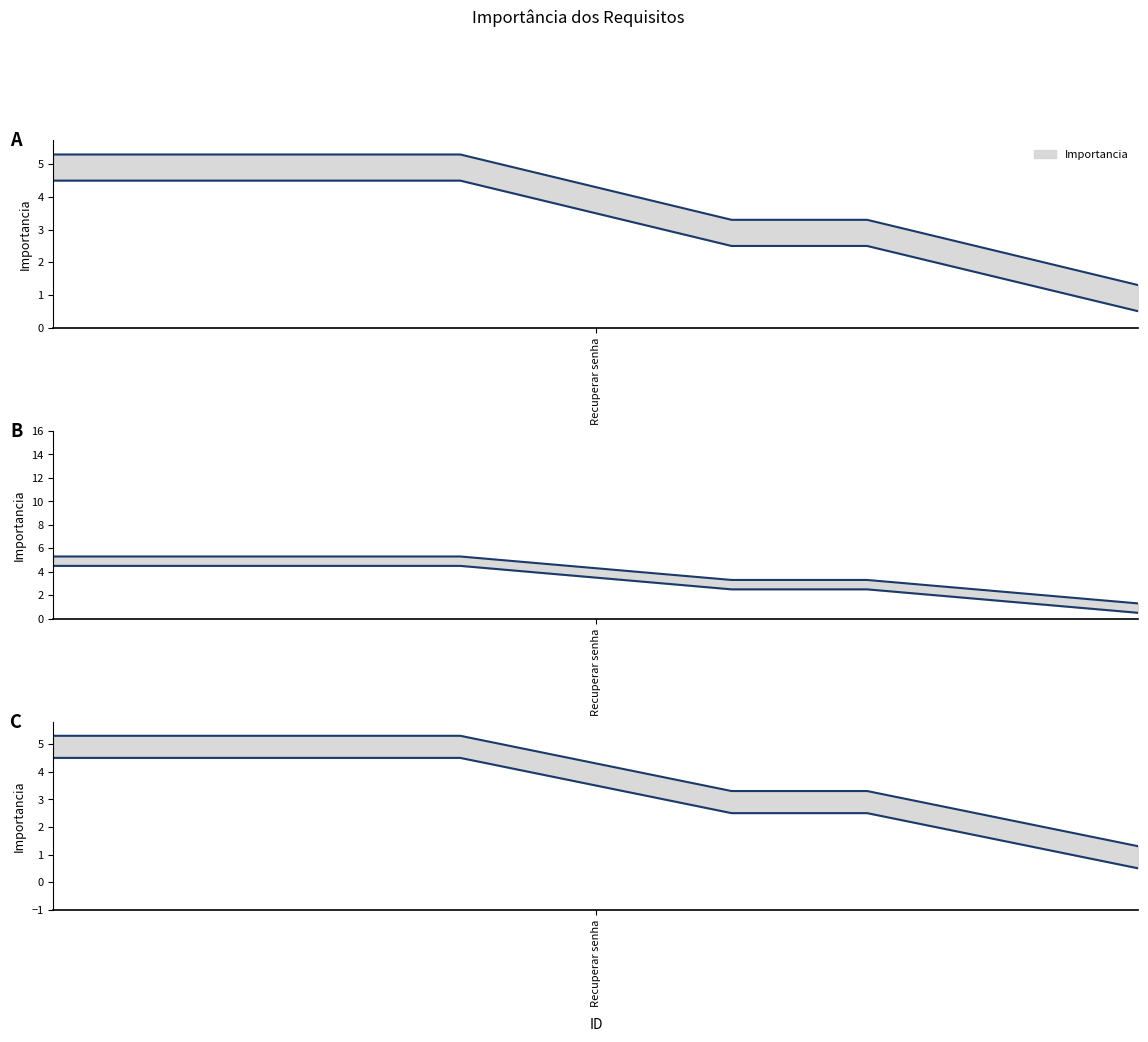

What is the difference between the second highest and second lowest values?

3.0